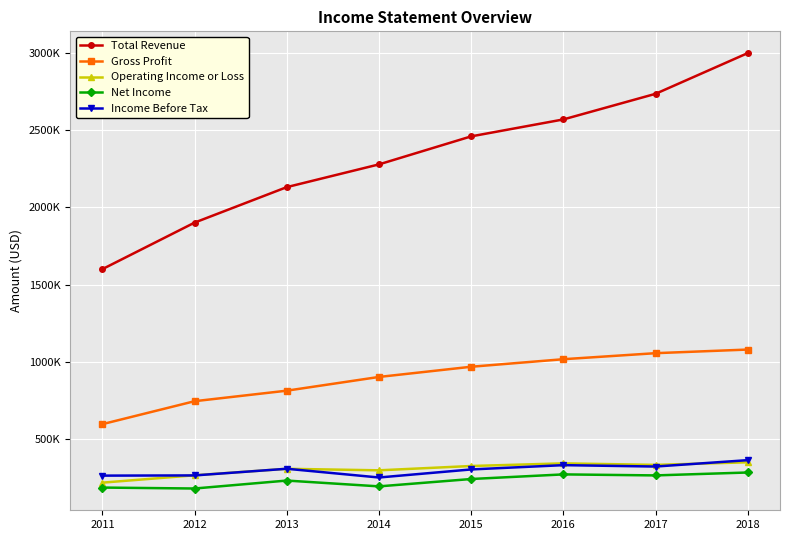

True or false: Income Before Tax and Gross Profit cross at least once.

False